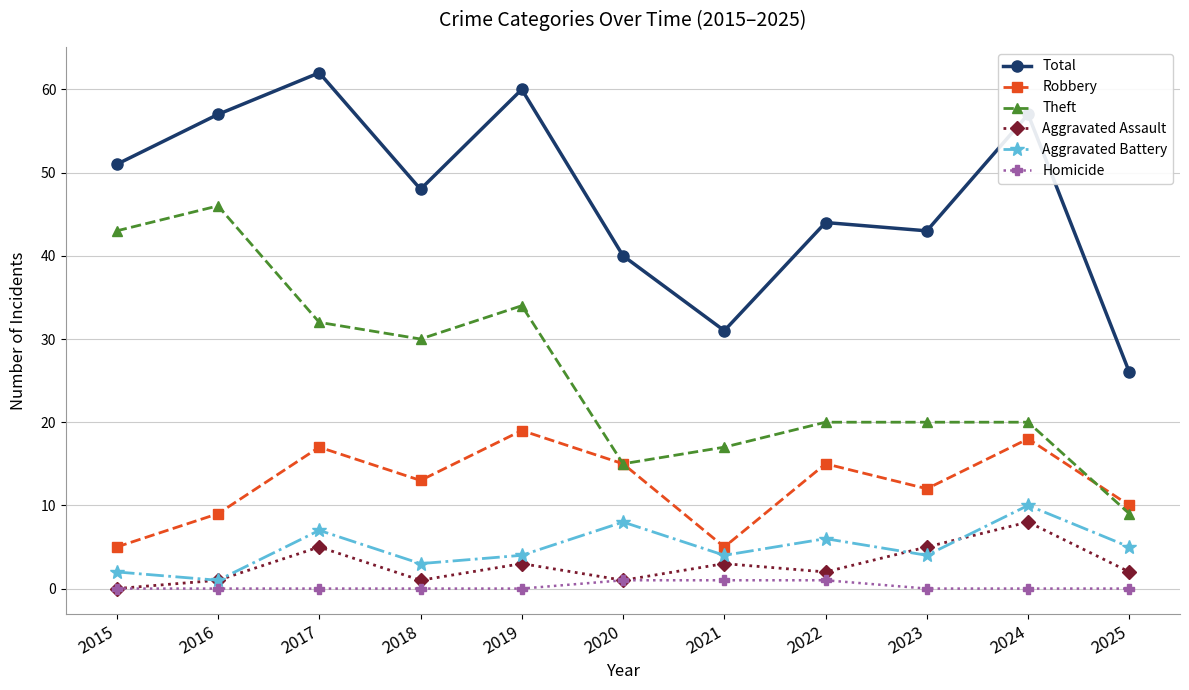

What is the maximum value for Robbery?

19